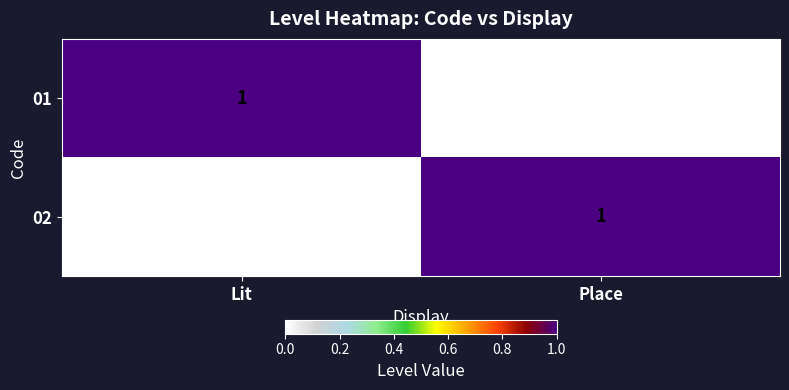

The 01 series shows 0 at Place. True or false?

True